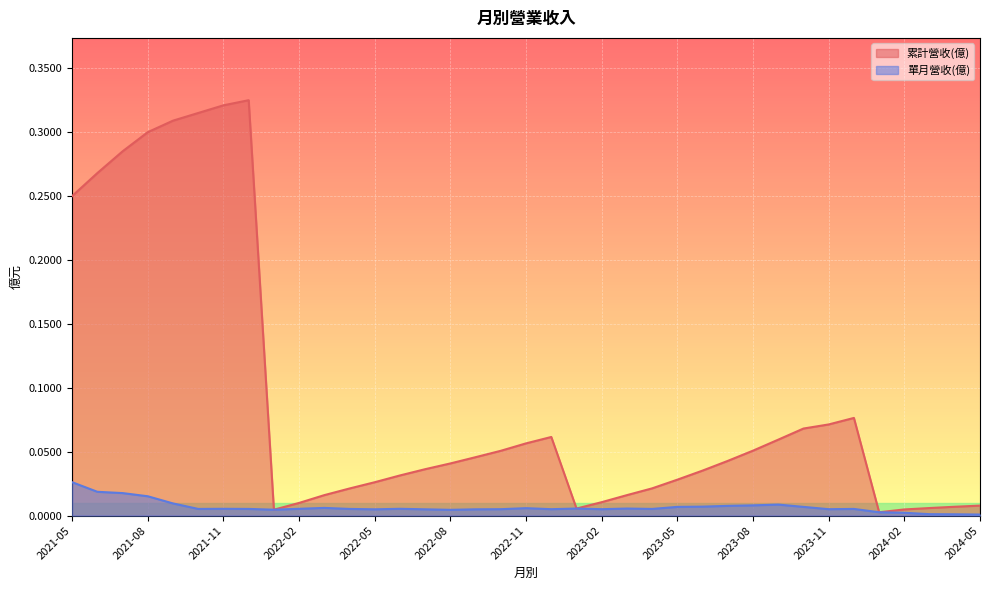

True or false: 單月營收(億) and 累計營收(億) cross at least once.

False